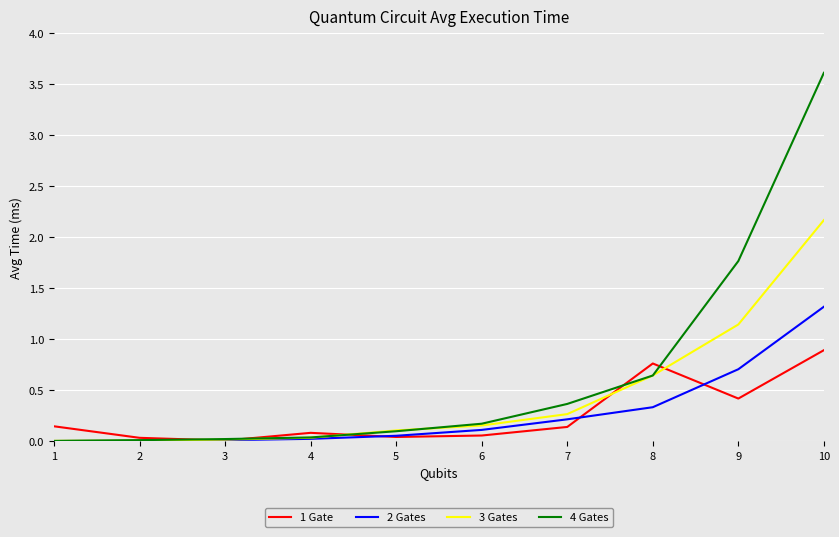

Which category has the highest value across all series?

10